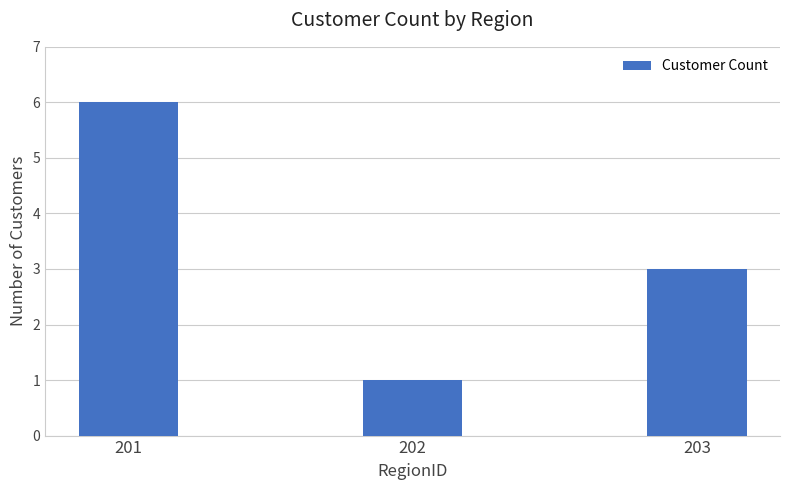

What value does the data have at 202?

1